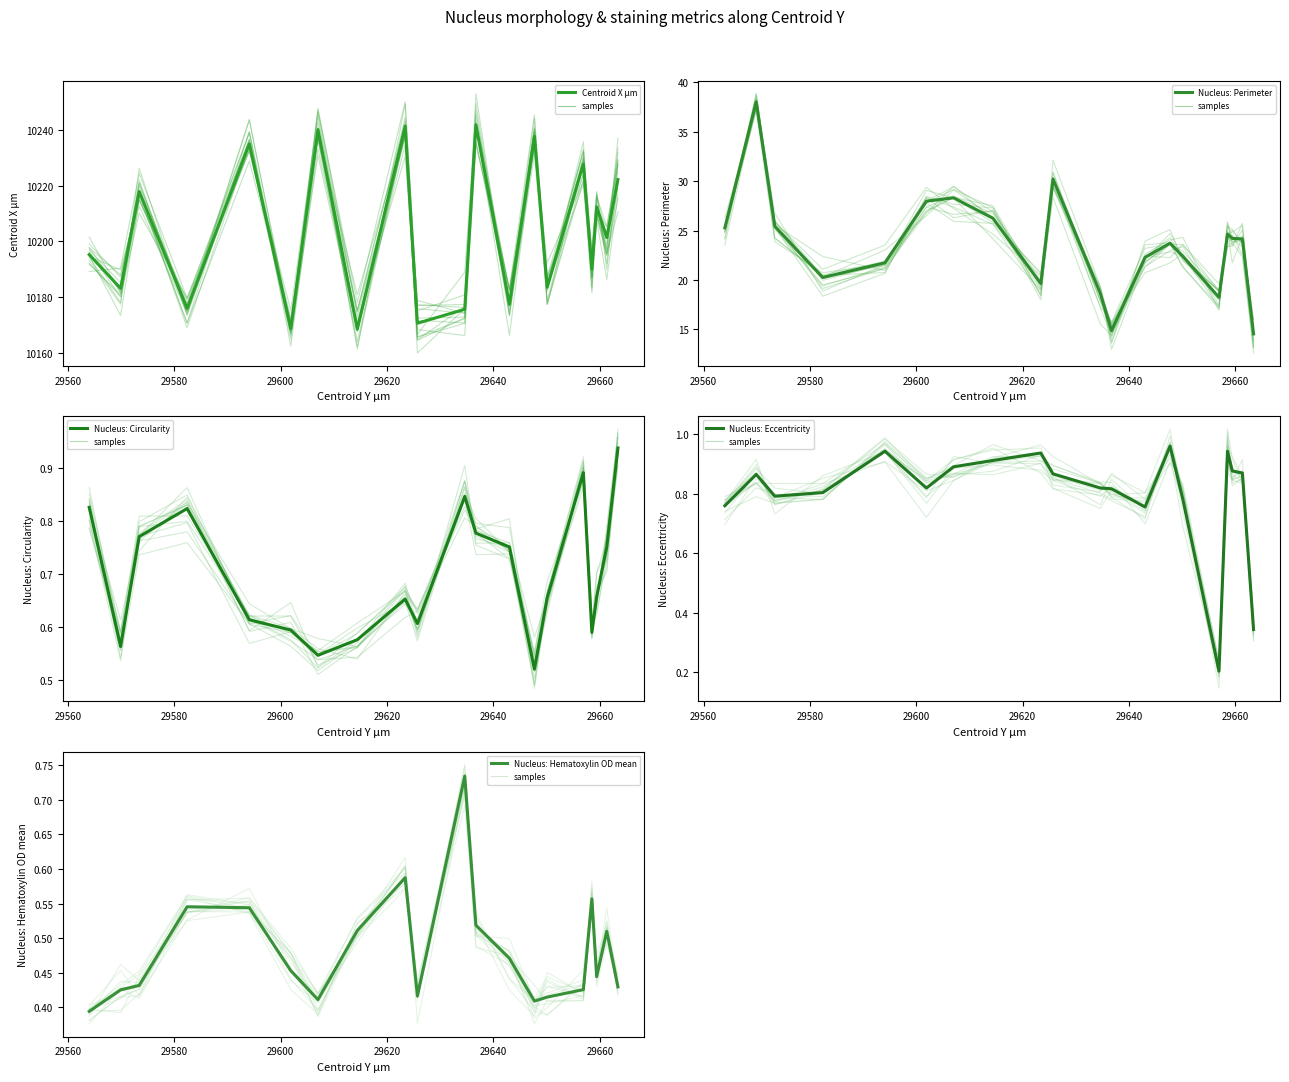

True or false: Nucleus: Eccentricity and Nucleus: Circularity cross at least once.

True